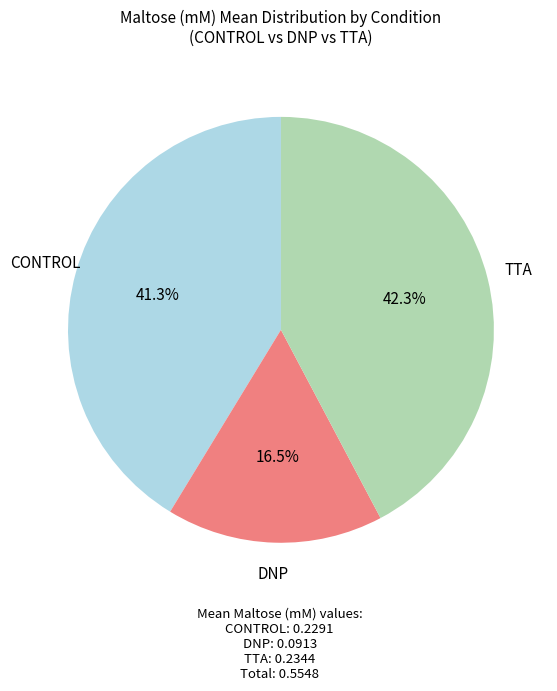

How many slices are in this pie chart?

3